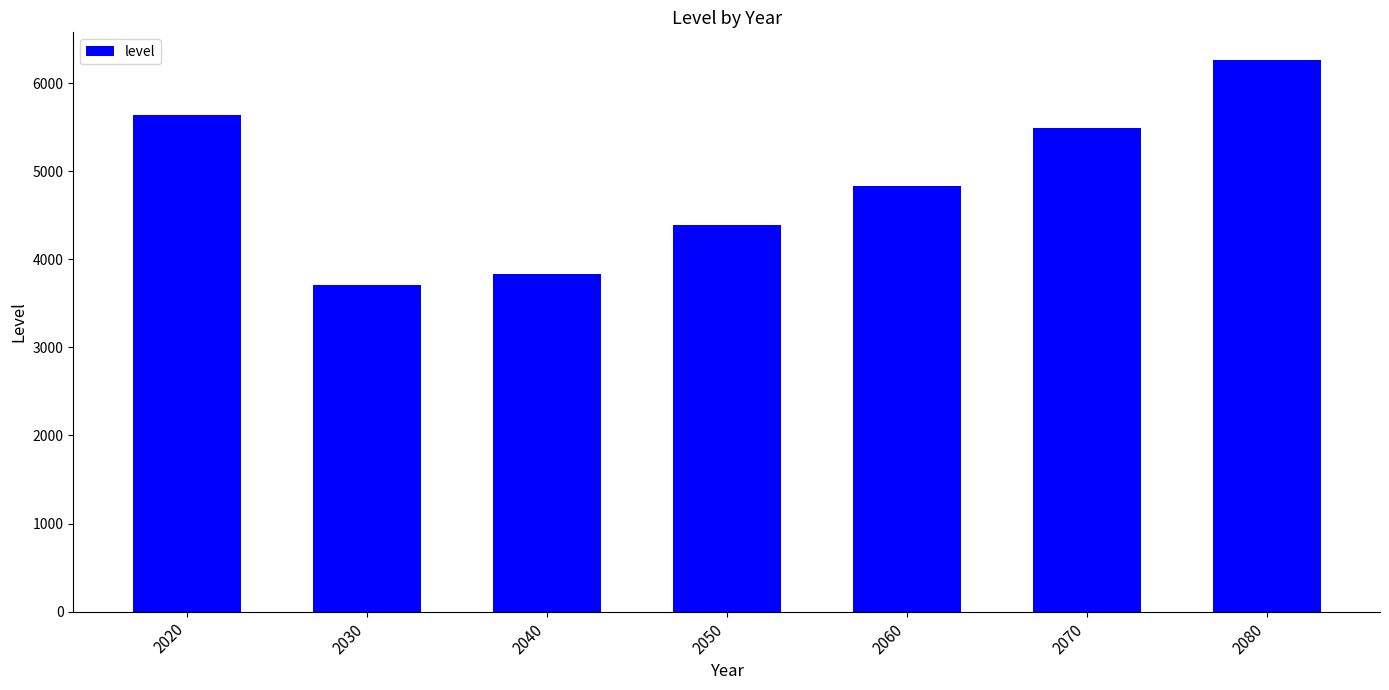

How many values are below 4826?

3